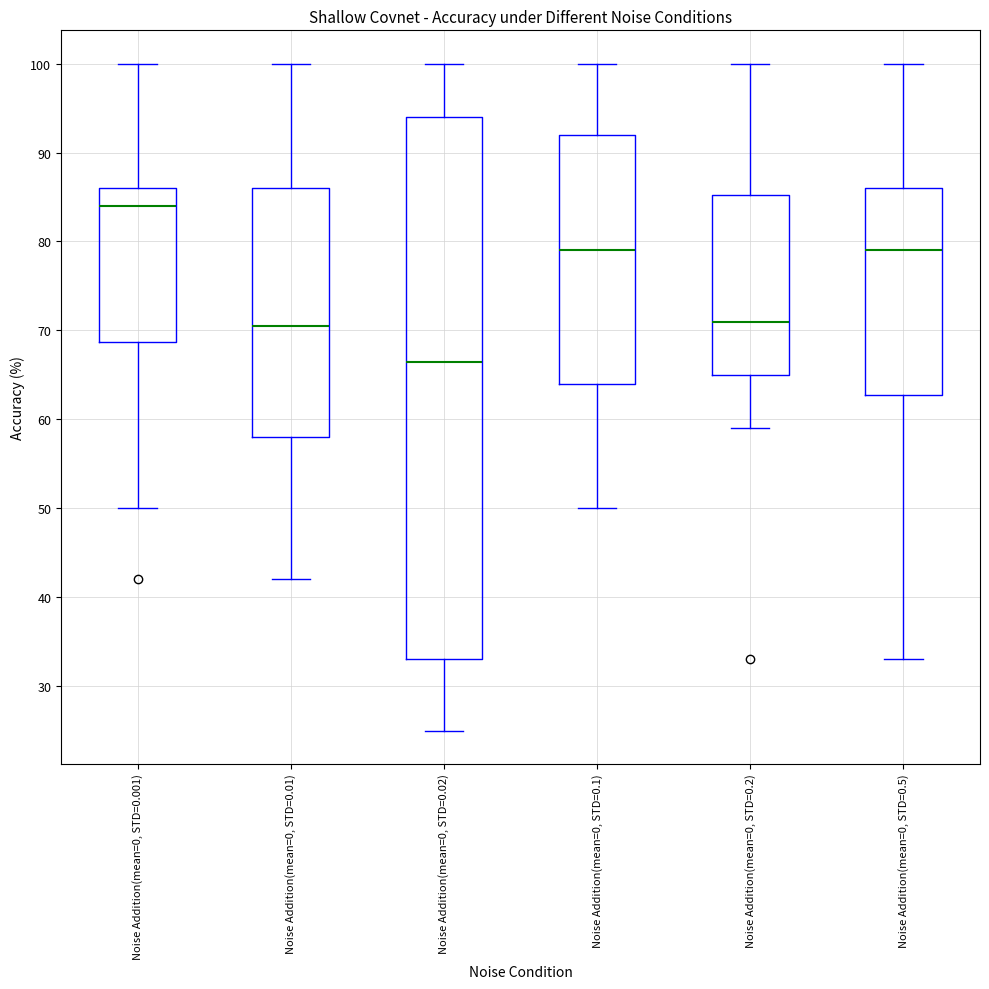

Which box has the highest median line?

Noise Addition(mean=0, STD=0.001)